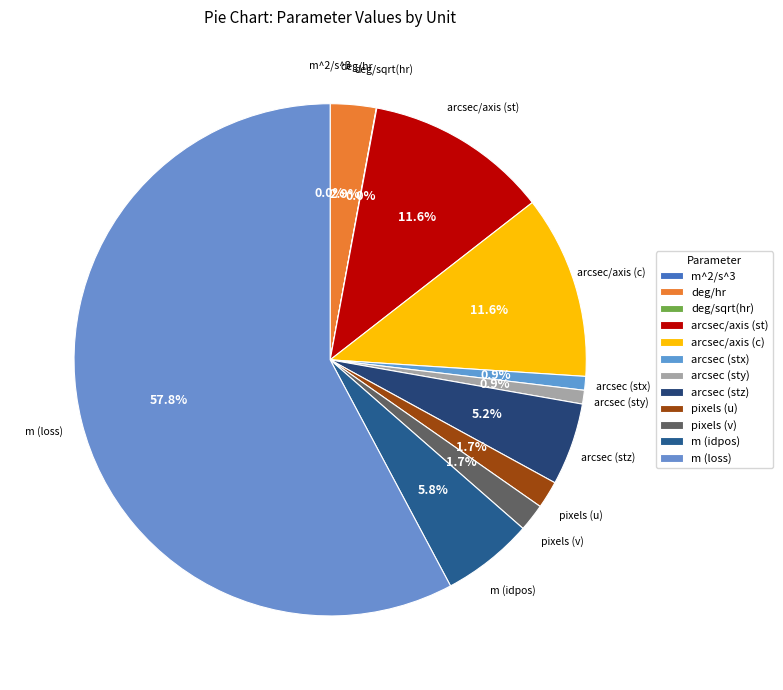

How many slices are in this pie chart?

12